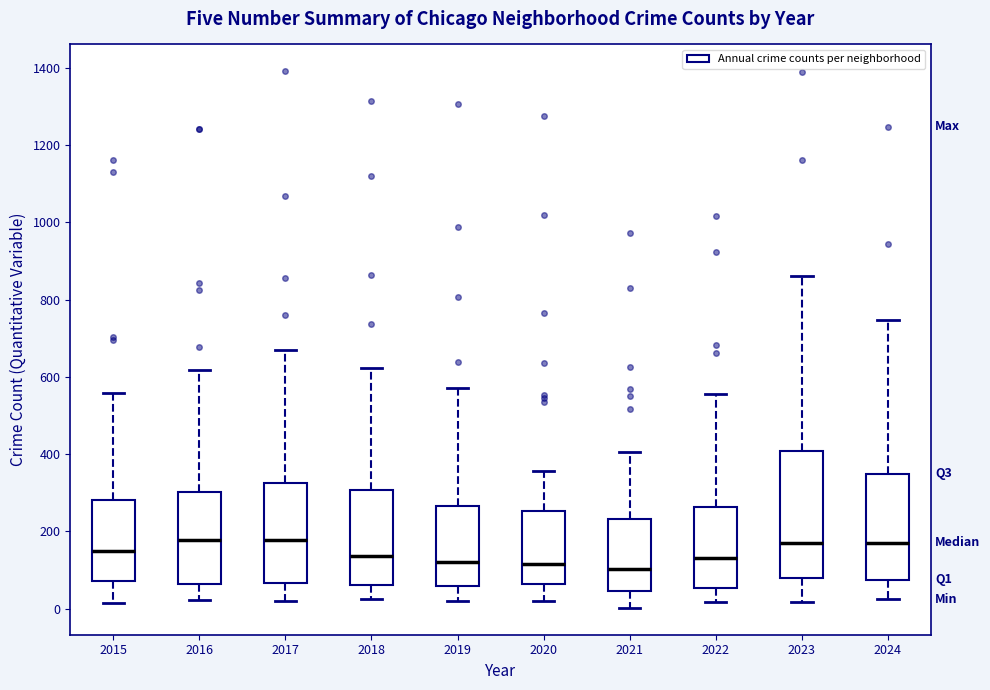

Where is the upper edge of the box at x = 2019 on the y-axis? The values are not printed on the chart, so give them approximately, as read against the axis.

260